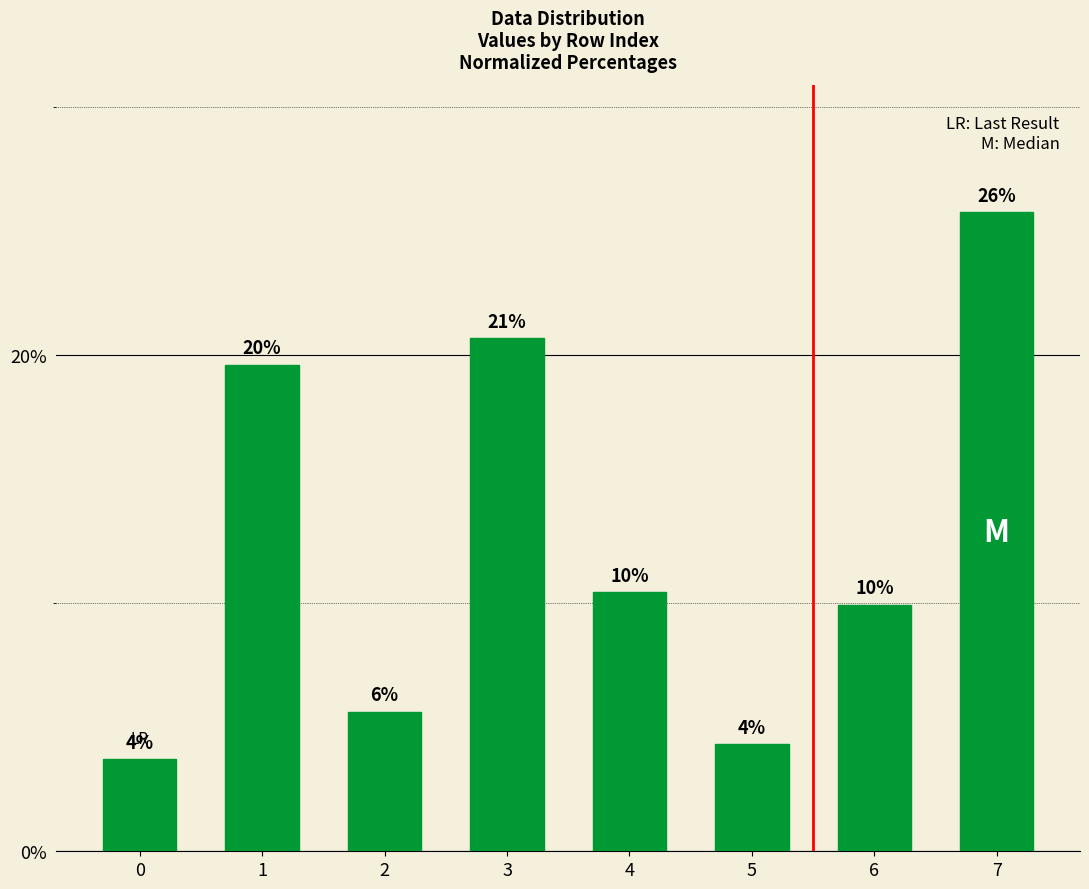

How many bars are there in total?

8